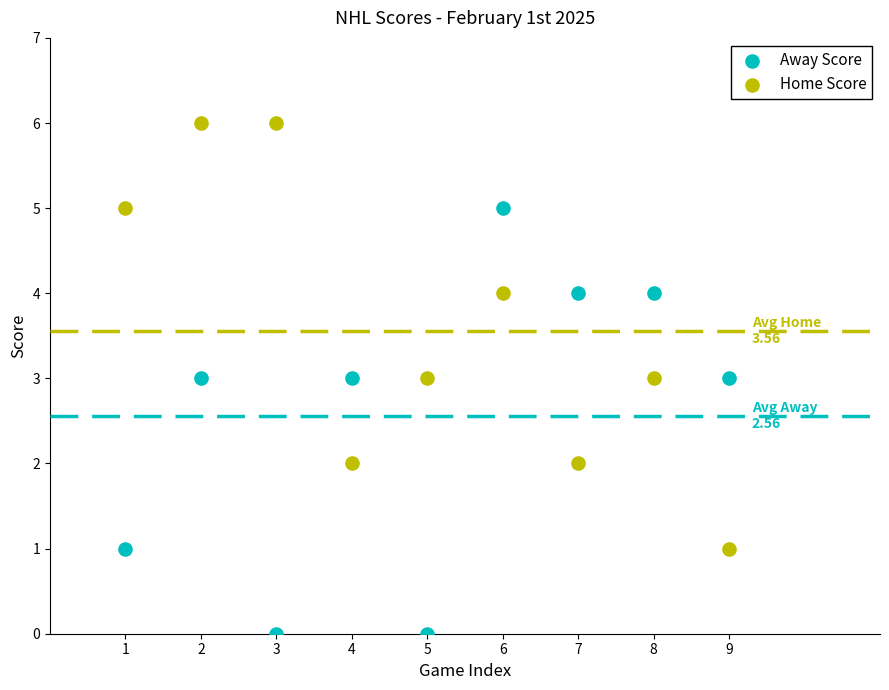

Across all data points, what is the range of Y values (max minus min)?

6